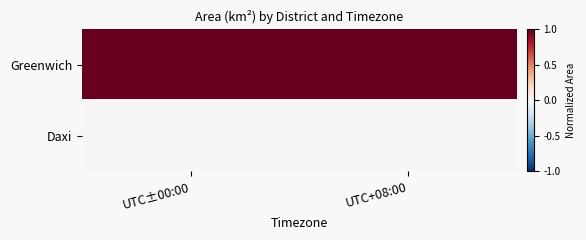

Rank the series by their maximum value, from highest to lowest.

Greenwich, Daxi